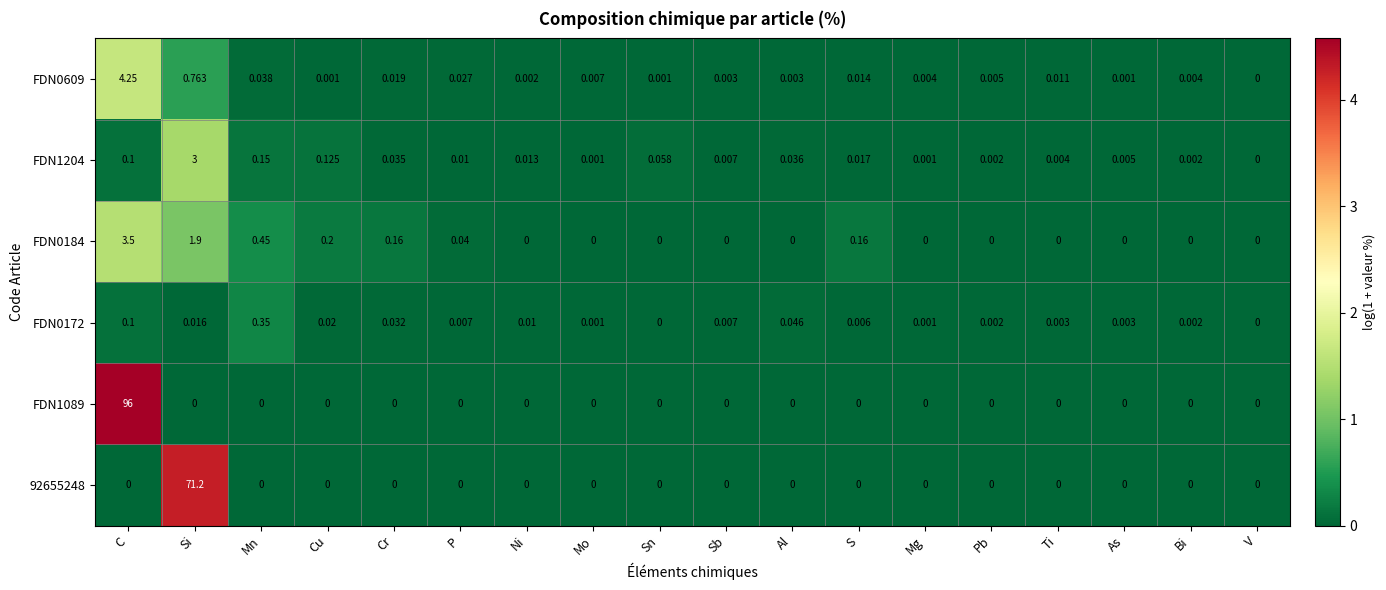

Which series changed the most between Mo and S?

FDN0184